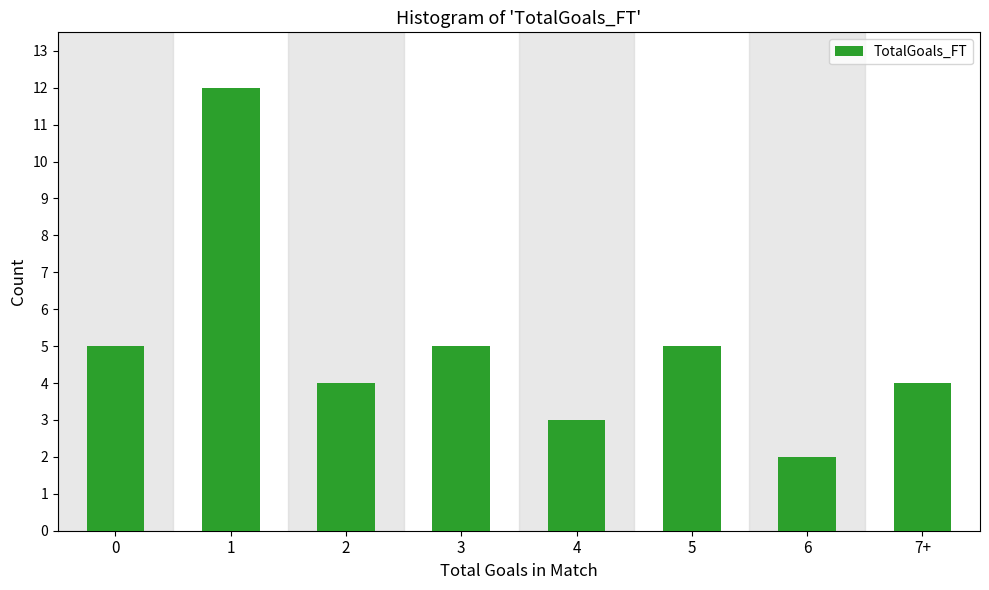

Reading left to right, list all the values displayed in this chart.

5	12	4	5	3	5	2	4